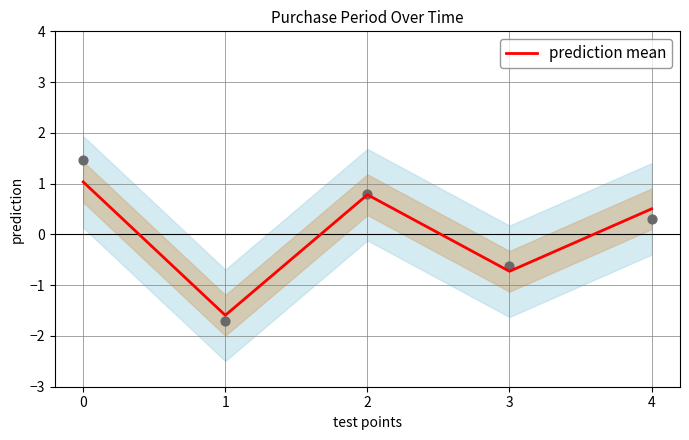

What is the change in value from 2 to 3?

-1.5